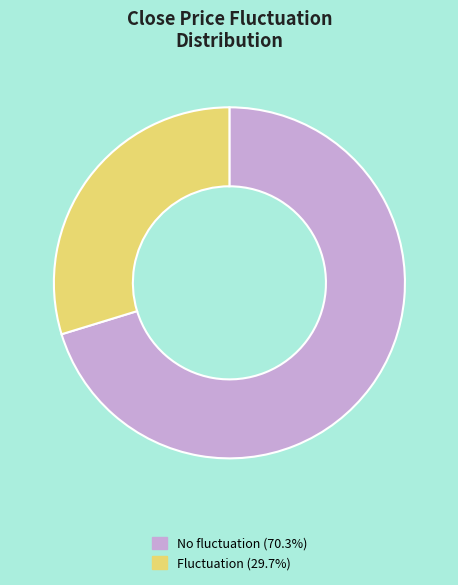

Is there a majority slice in this chart?

Yes